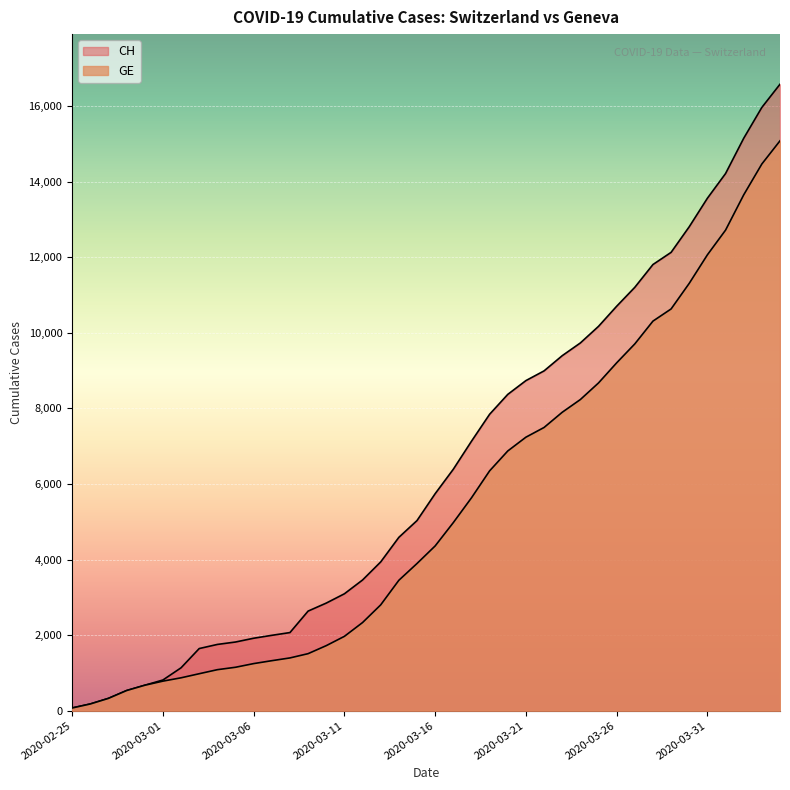

True or false: GE has more than 1 interior local peaks.

False